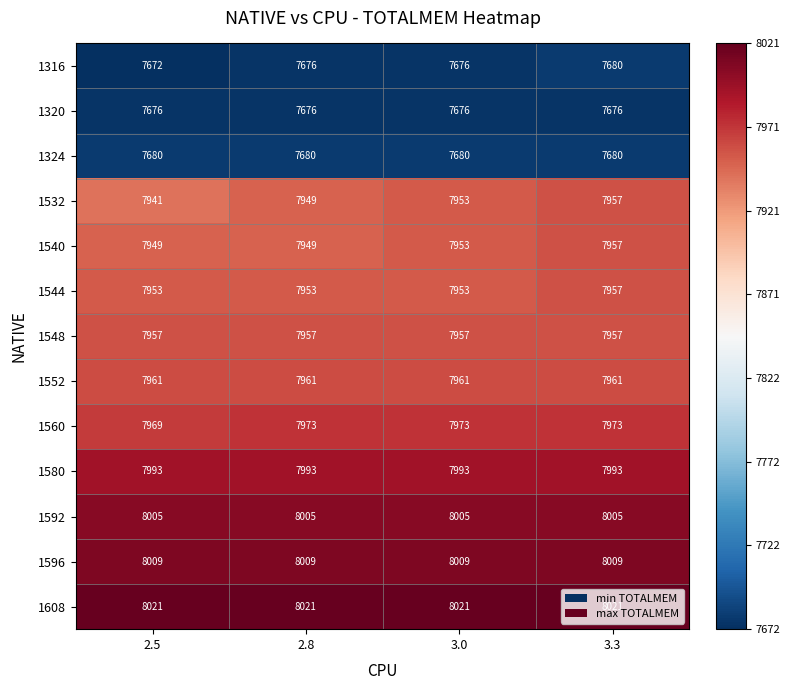

How many series are shown in this chart?

13